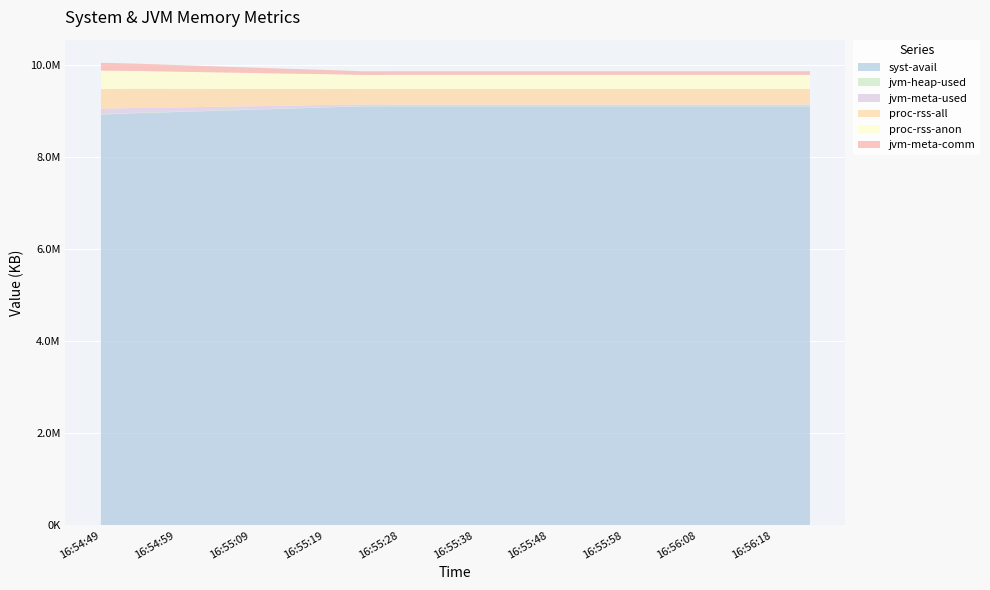

Reading left to right, what are all the values shown in this chart?

syst-avail: 16:54:49=8924584	16:54:54=8956736	16:54:59=8979388	16:55:04=9003880	16:55:09=9028628	16:55:14=9052892	16:55:19=9080772	16:55:24=9102604	16:55:28=9103448	16:55:33=9103448	16:55:38=9103448	16:55:43=9103448	16:55:48=9103448	16:55:53=9103448	16:55:58=9103448	16:56:03=9103448	16:56:08=9103448	16:56:13=9103448	16:56:18=9103448	16:56:23=9103448
jvm-heap-used: 16:54:49=7832	16:54:54=7562	16:54:59=7293	16:55:04=7023	16:55:09=6754	16:55:14=6197	16:55:19=5553	16:55:24=5284	16:55:28=5284	16:55:33=5284	16:55:38=5284	16:55:43=5284	16:55:48=5284	16:55:53=5284	16:55:58=5284	16:56:03=5284	16:56:08=5284	16:56:13=5284	16:56:18=5284	16:56:23=5284
jvm-meta-used: 16:54:49=116554	16:54:54=104765	16:54:59=92975	16:55:04=81187	16:55:09=69397	16:55:14=57587	16:55:19=45798	16:55:24=34008	16:55:28=34008	16:55:33=34008	16:55:38=34008	16:55:43=34008	16:55:48=34008	16:55:53=34008	16:55:58=34008	16:56:03=34008	16:56:08=34008	16:56:13=34008	16:56:18=34008	16:56:23=34008
proc-rss-all: 16:54:49=429000	16:54:54=415816	16:54:59=402632	16:55:04=389448	16:55:09=376200	16:55:14=362952	16:55:19=349768	16:55:24=336520	16:55:28=336520	16:55:33=336520	16:55:38=336520	16:55:43=336520	16:55:48=336520	16:55:53=336520	16:55:58=336520	16:56:03=336520	16:56:08=336520	16:56:13=336520	16:56:18=336520	16:56:23=336520
proc-rss-anon: 16:54:49=400420	16:54:54=387236	16:54:59=374052	16:55:04=360868	16:55:09=347620	16:55:14=334372	16:55:19=321188	16:55:24=307940	16:55:28=307940	16:55:33=307940	16:55:38=307940	16:55:43=307940	16:55:48=307940	16:55:53=307940	16:55:58=307940	16:56:03=307940	16:56:08=307940	16:56:13=307940	16:56:18=307940	16:56:23=307940
jvm-meta-comm: 16:54:49=171328	16:54:54=158144	16:54:59=144960	16:55:04=131776	16:55:09=118528	16:55:14=105280	16:55:19=92096	16:55:24=78848	16:55:28=78848	16:55:33=78848	16:55:38=78848	16:55:43=78848	16:55:48=78848	16:55:53=78848	16:55:58=78848	16:56:03=78848	16:56:08=78848	16:56:13=78848	16:56:18=78848	16:56:23=78848